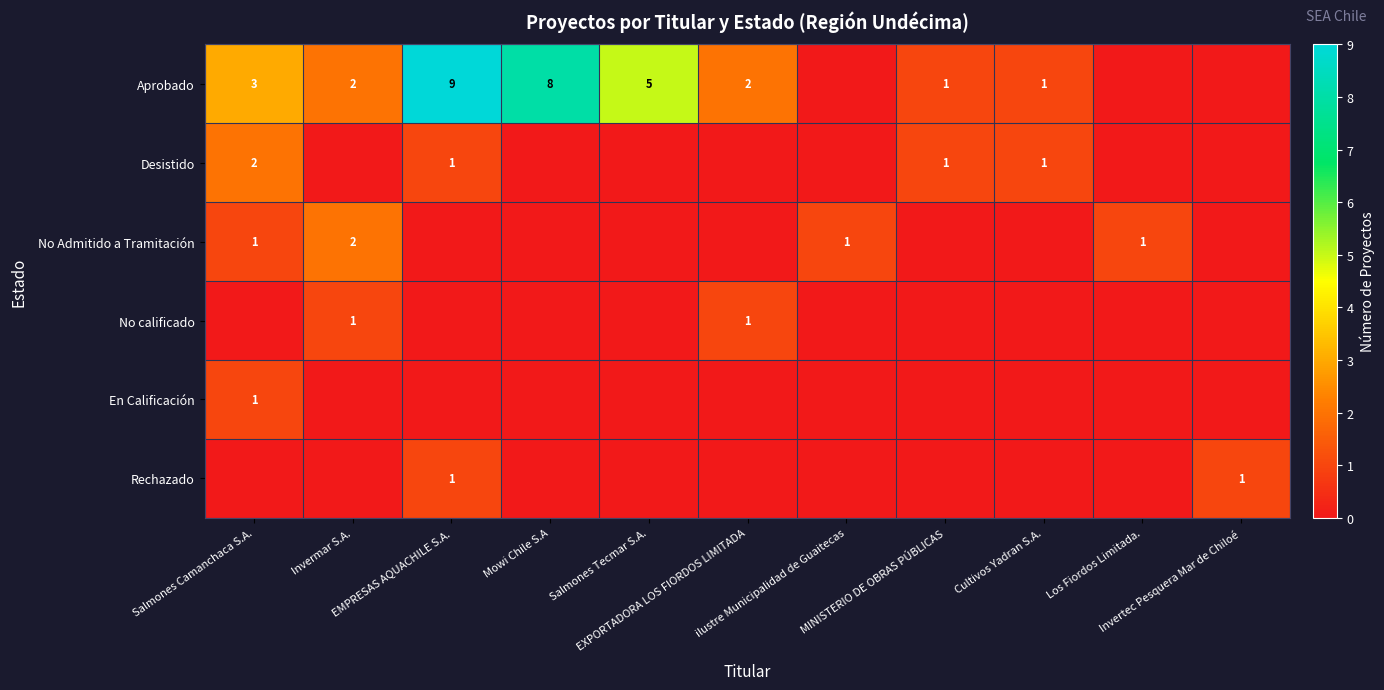

How many data points does each series have?

11